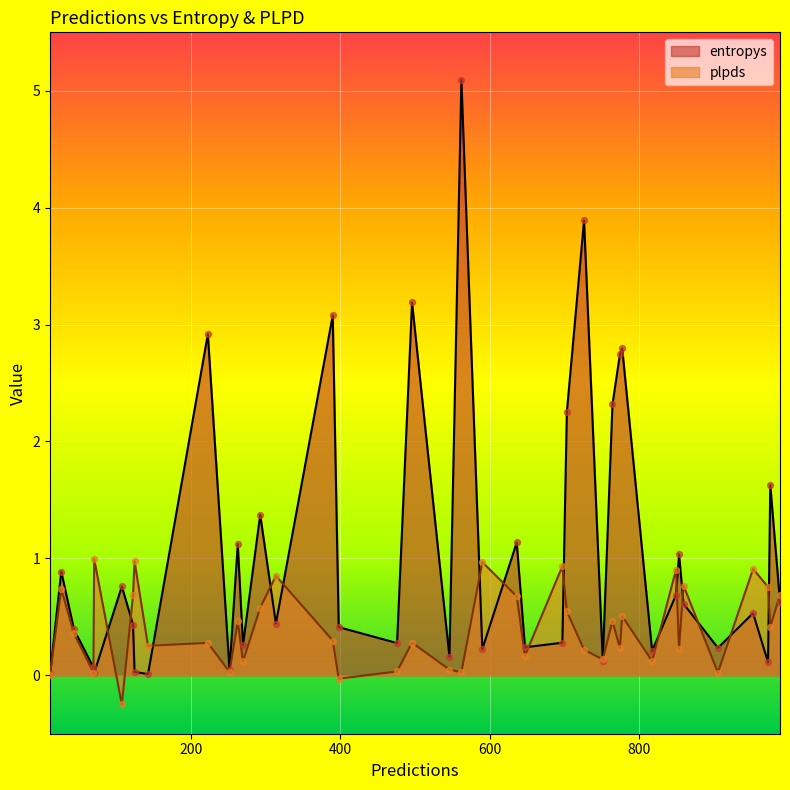

At how many categories does at least one series exceed 2?

9